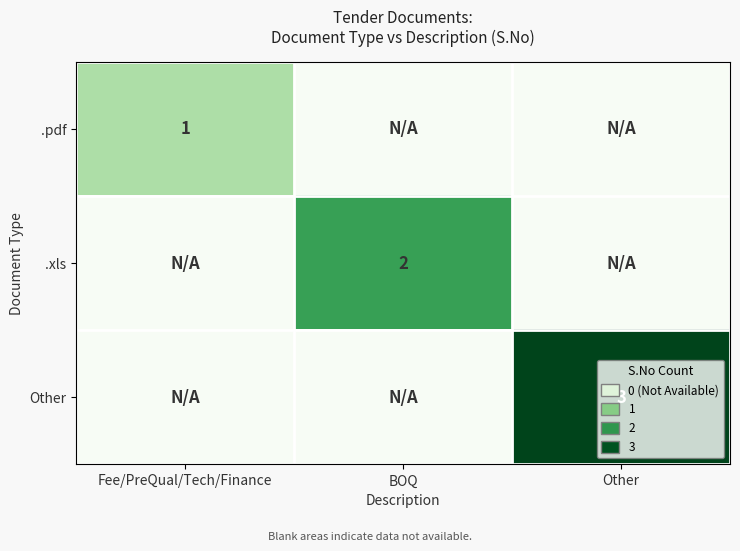

Is the value of Other at Other greater than the value of .xls at BOQ?

Yes